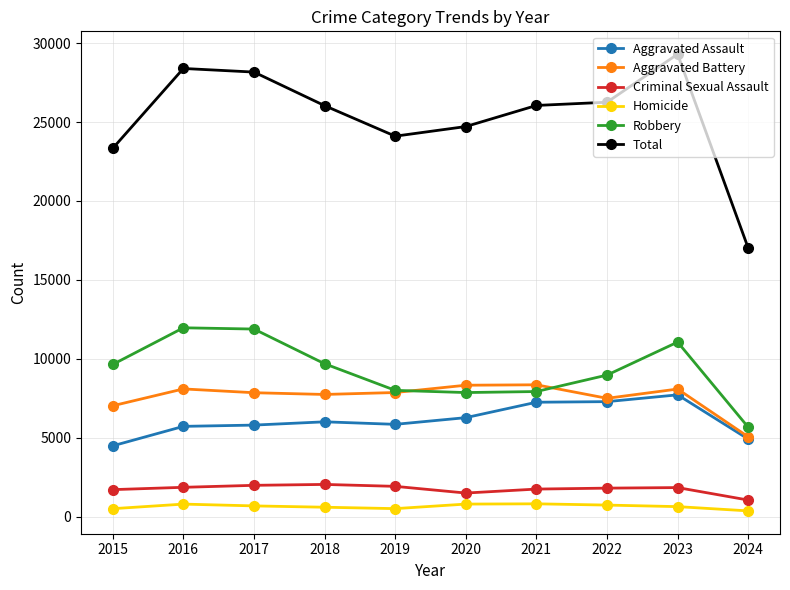

What is the lowest value of the Robbery series?

5657